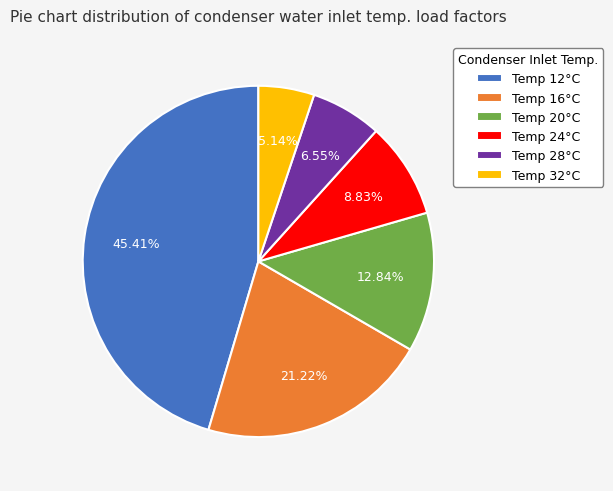

To the nearest percent, what is the average slice percentage?

17%